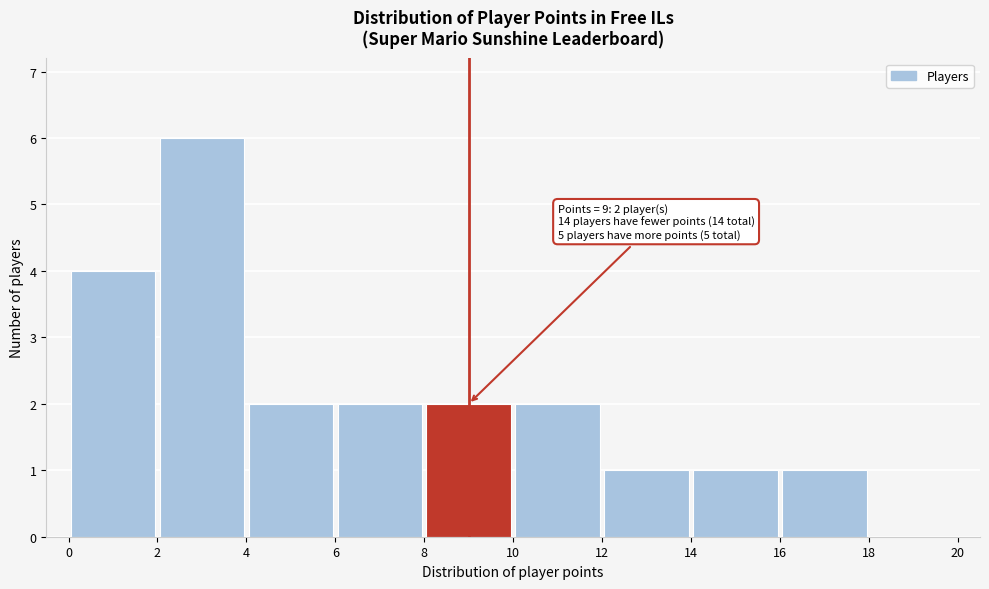

Which range on the x-axis has the tallest bar?

2 to 4